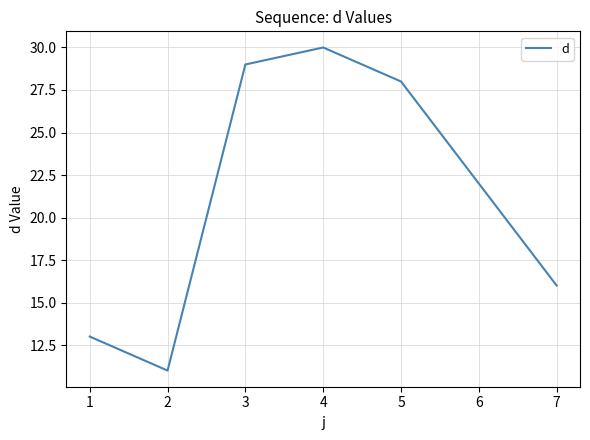

Is it true that the value at 2 is 3?

False